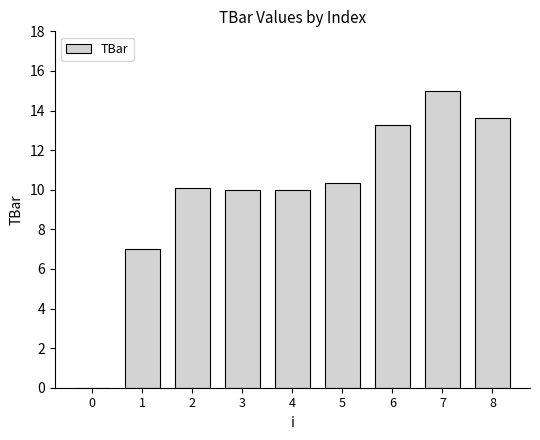

What is the sum of all values?

89.3